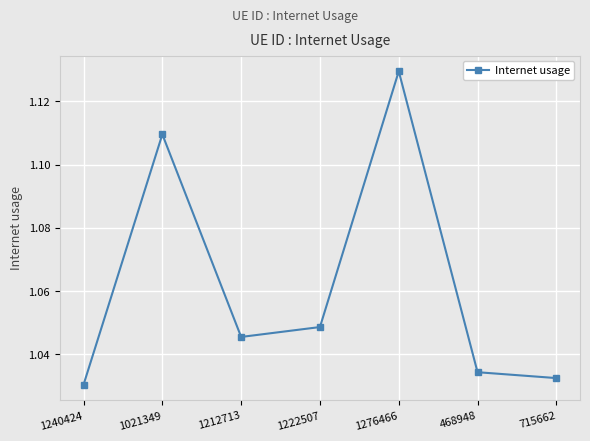

True or false: the data shows 1.7 at 715662.

False